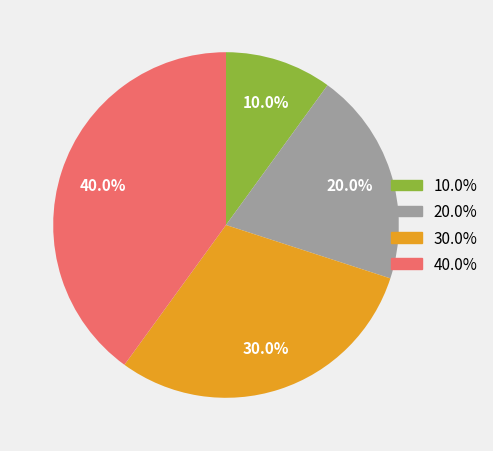

Does any single category account for the majority?

No